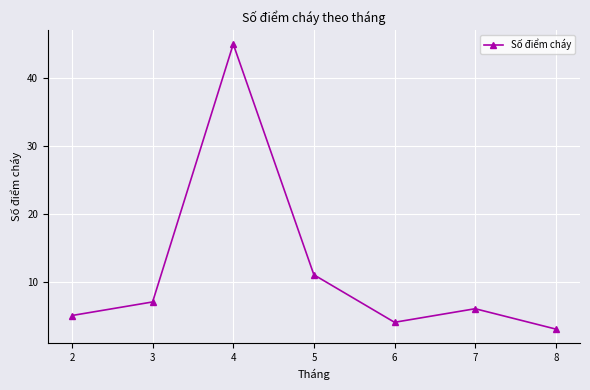

What is the value of the 6th point from the left?

6